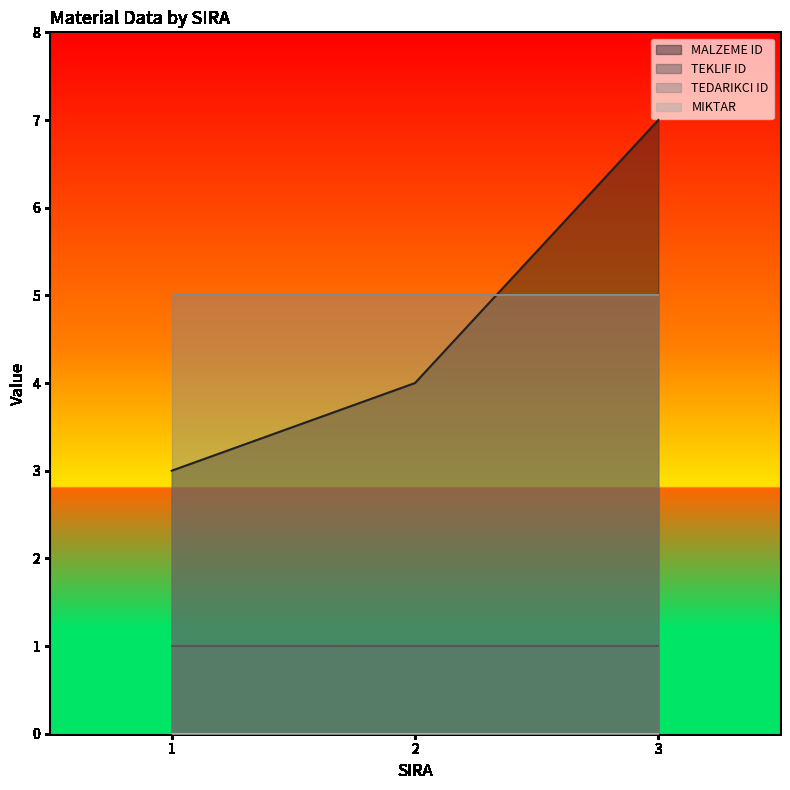

Which series has the largest total across all categories?

TEDARIKCI ID